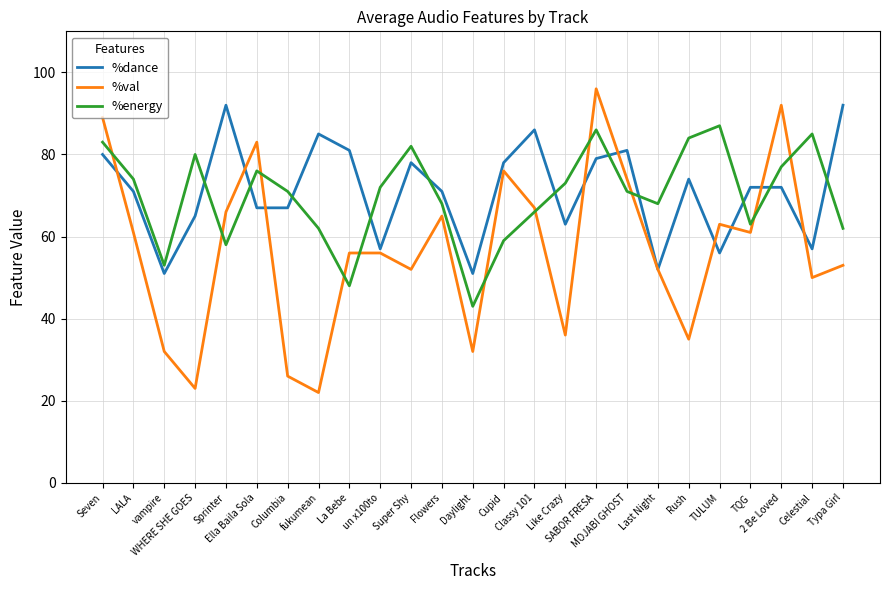

What is the average value of the %energy series?

70